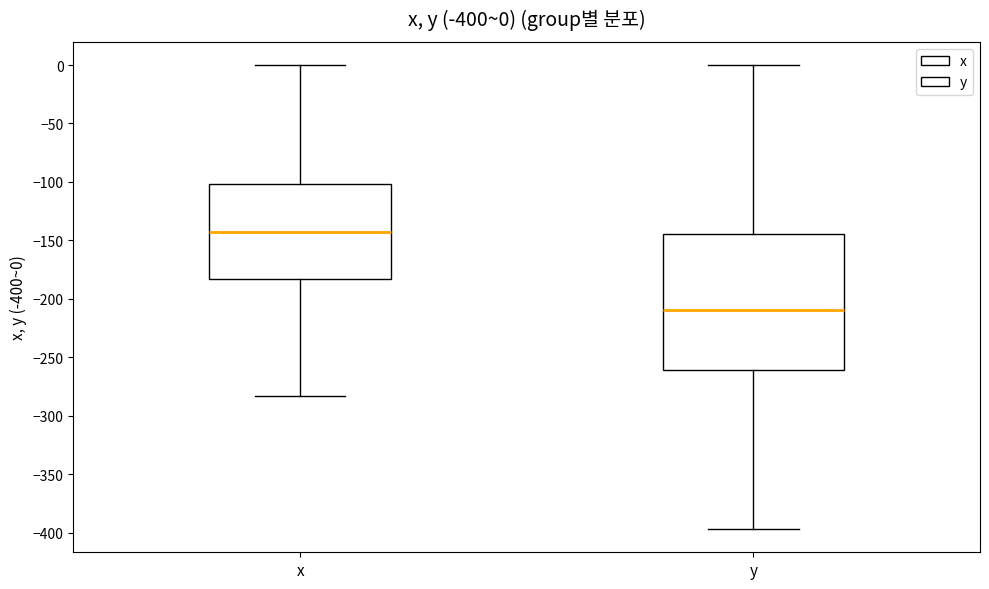

Which box is the tallest, from its lower edge to its upper edge?

y